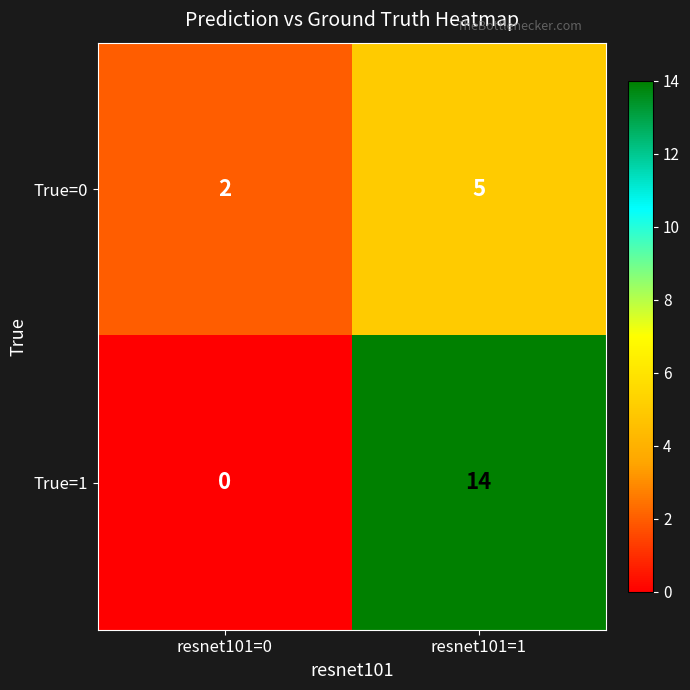

What is the difference between the maximum and minimum values in the True=1 series?

14